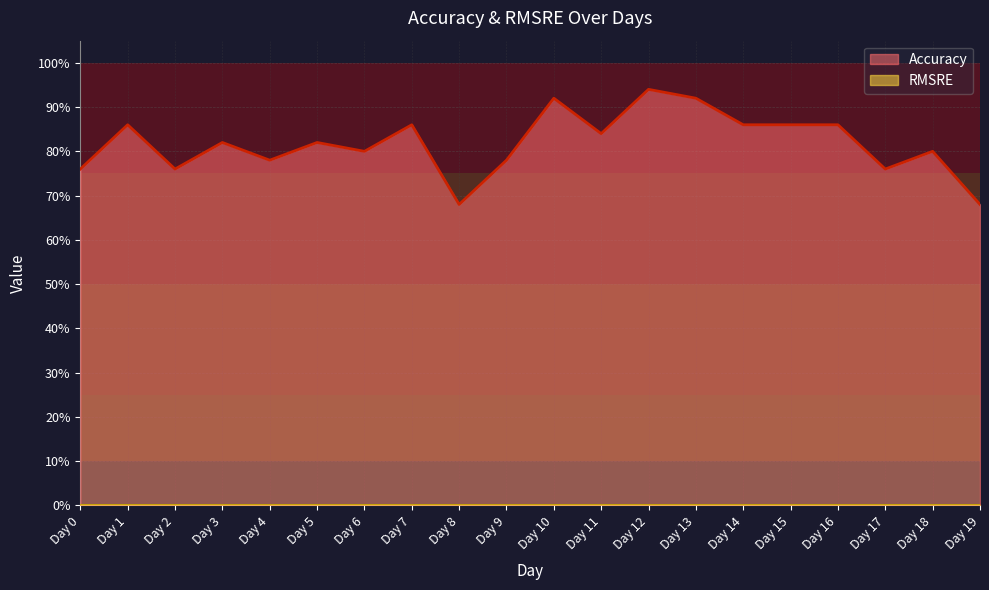

Reading left to right, transcribe all the data shown in this chart.

0.8	0.9	0.8	0.8	0.8	0.8	0.8	0.9	0.7	0.8	0.9	0.8	0.9	0.9	0.9	0.9	0.9	0.8	0.8	0.7